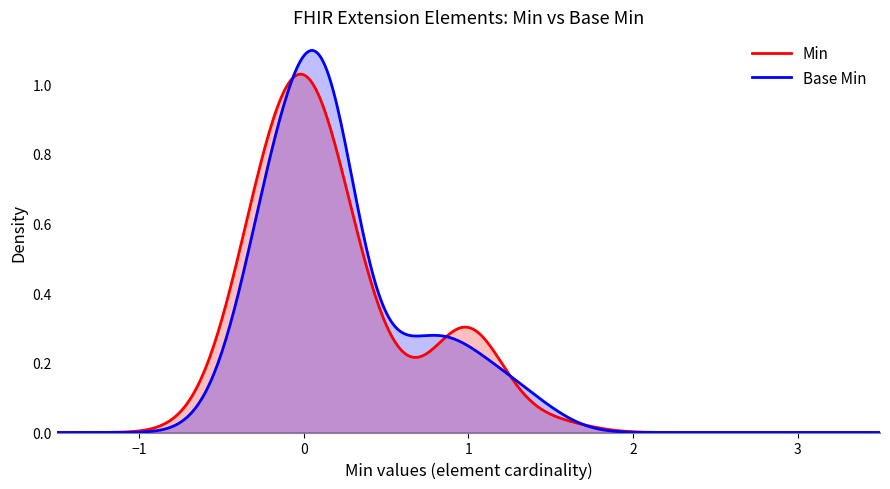

Which series has the widest spread of values?

Base Min